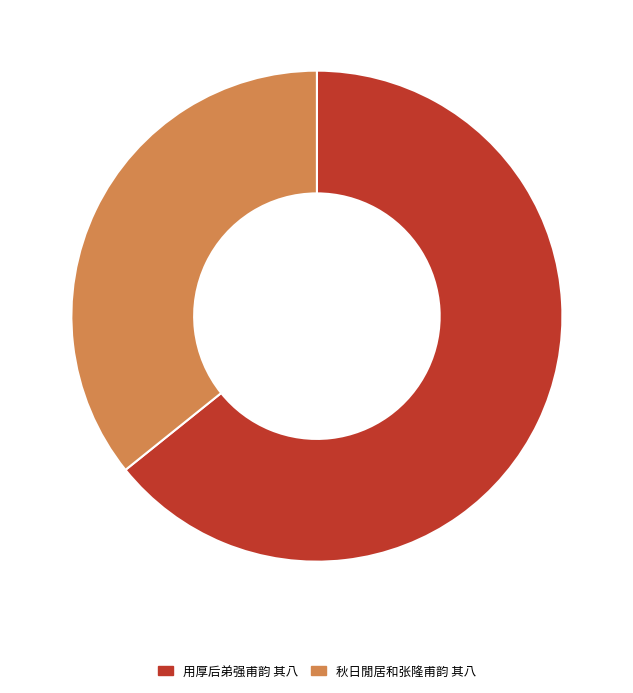

Which category accounts for the majority?

用厚后弟强甫韵 其八